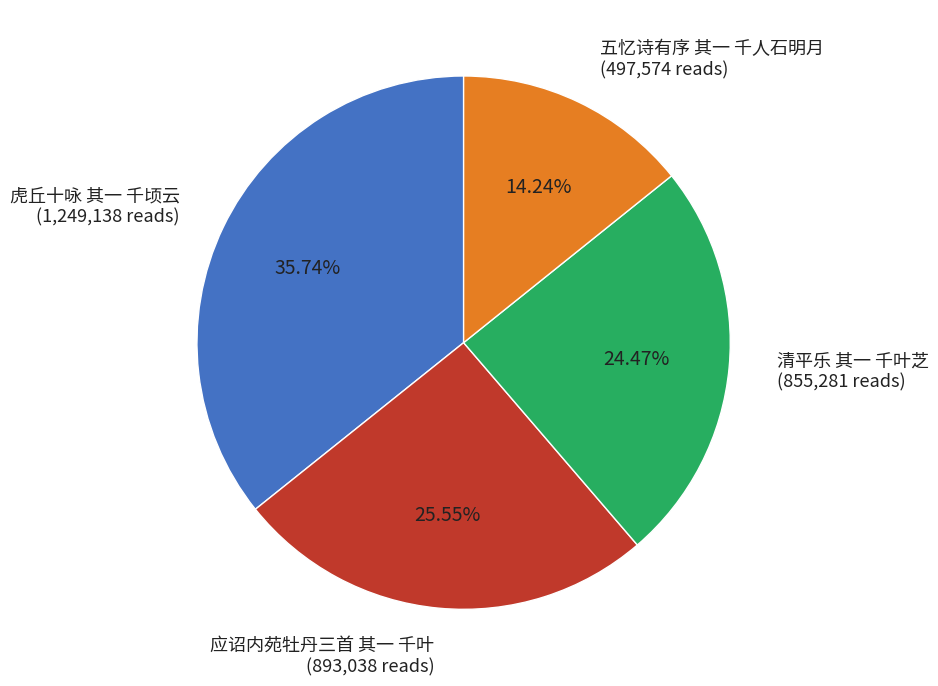

To the nearest percent, what portion does 虎丘十咏 其一 千顷云 represent?

36%